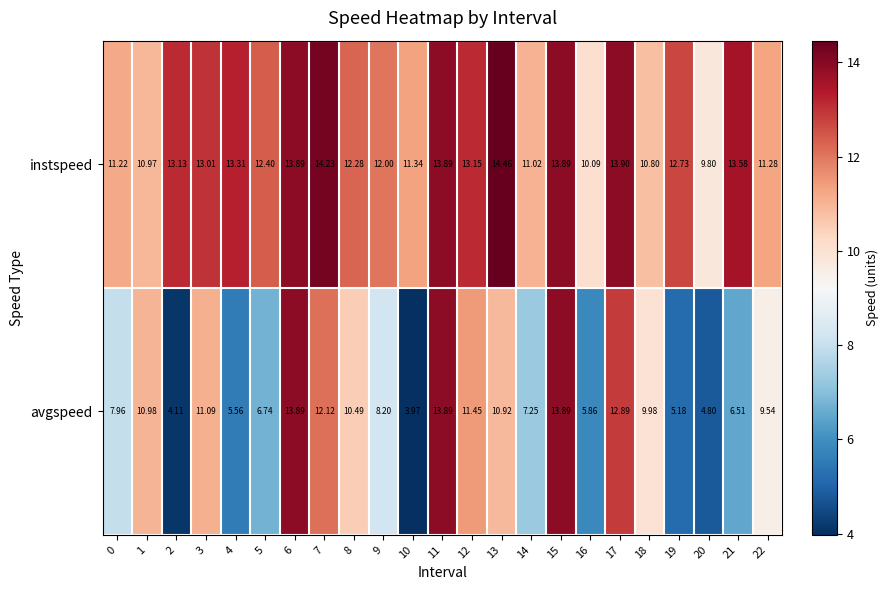

At 21, list the series in order from smallest to largest.

avgspeed, instspeed